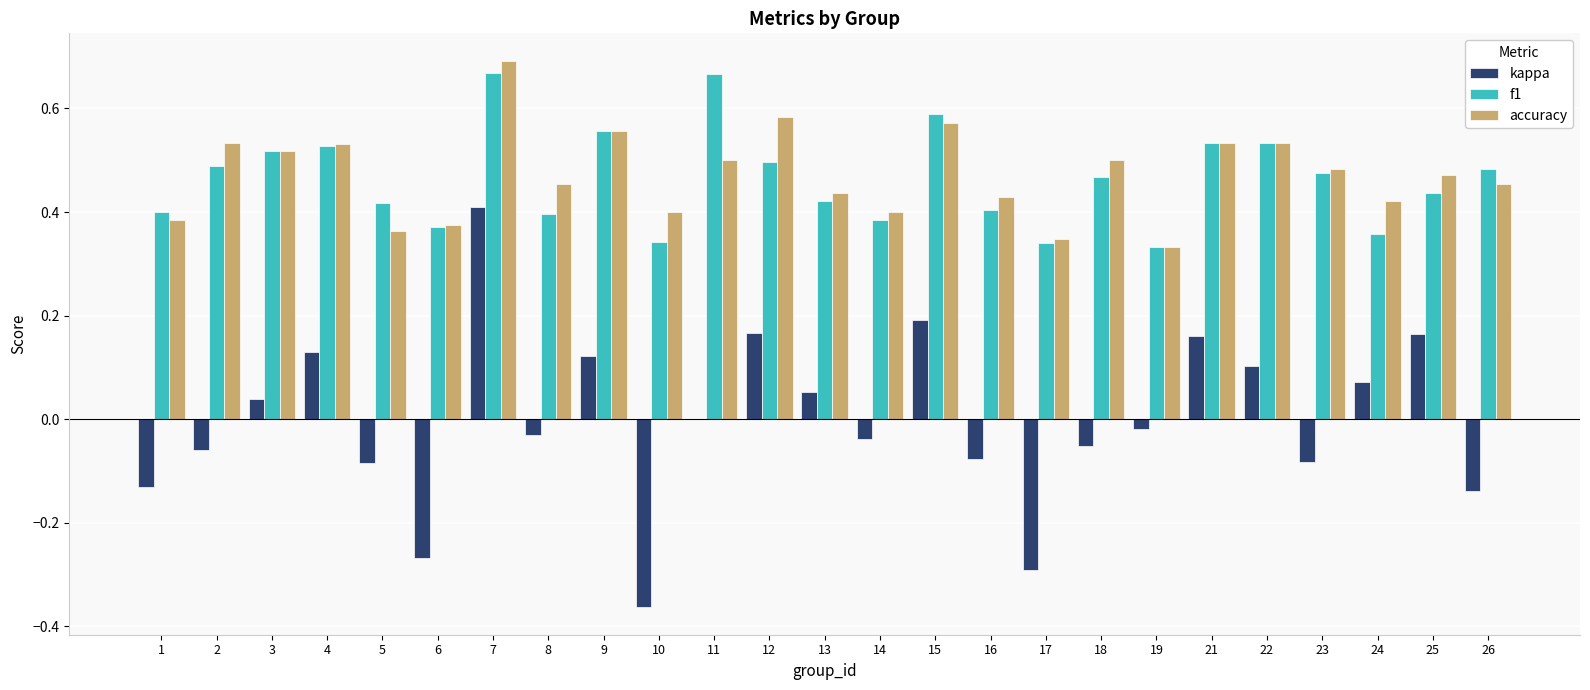

What are all the series names shown in the legend?

kappa, f1, accuracy